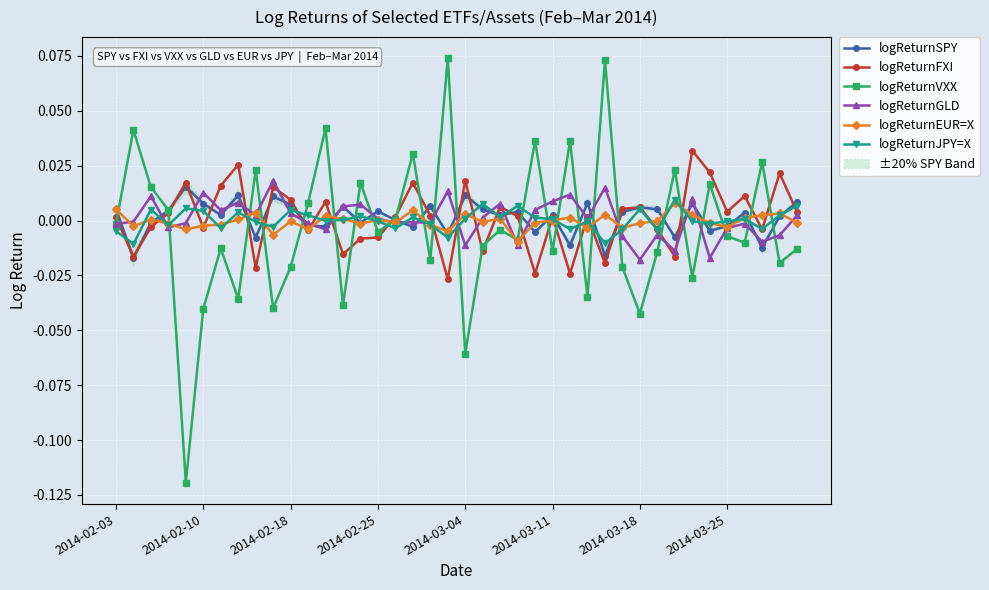

How many series are shown in this chart?

6